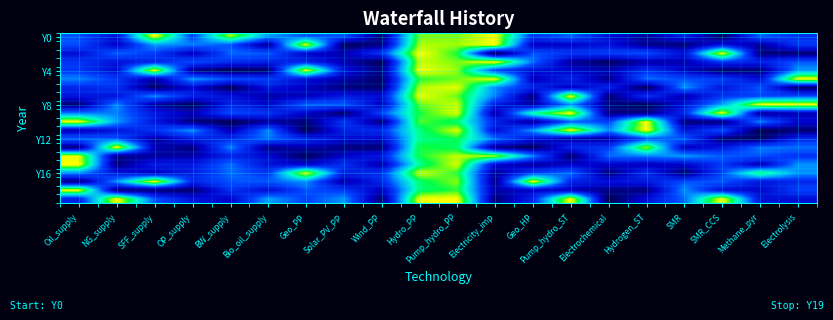

At which category is the sum across all series the highest?

Pump_hydro_PP